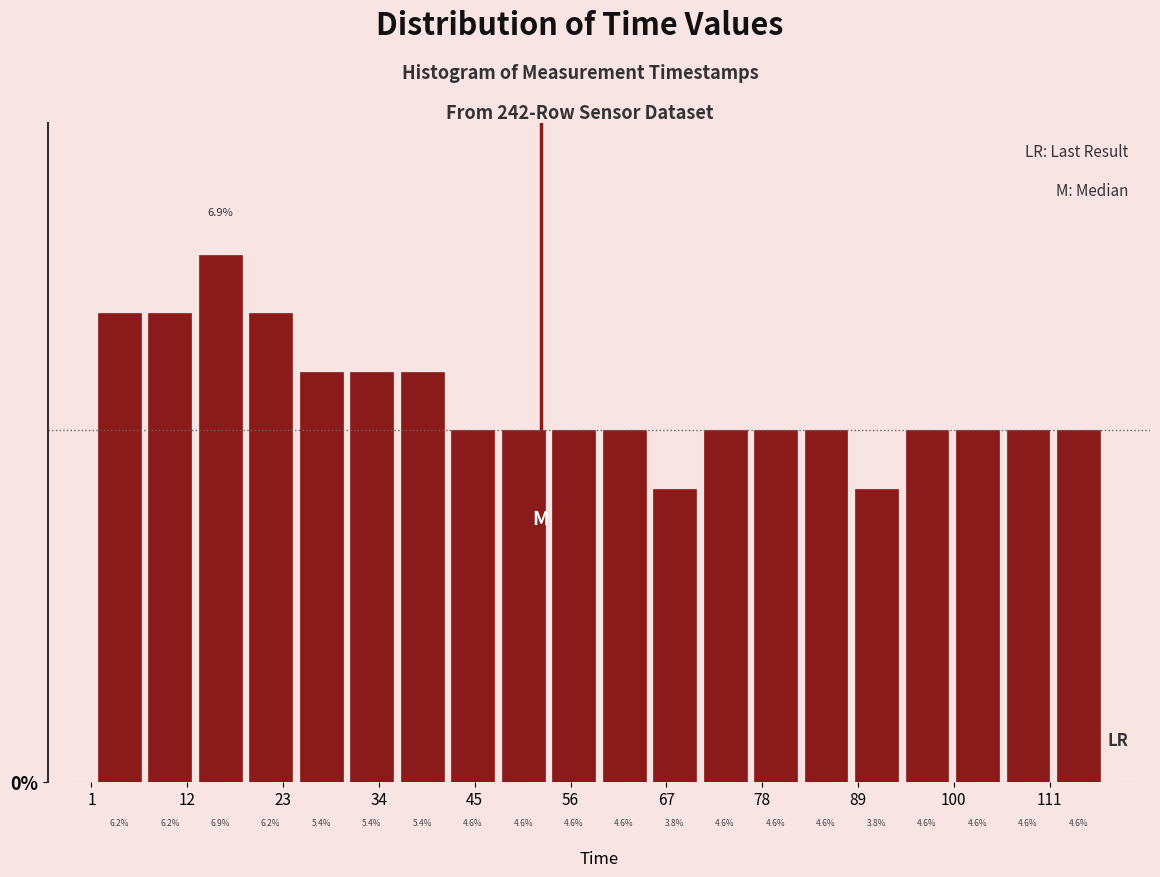

Read against the x-axis, roughly where is the centre of the tallest bar?

16